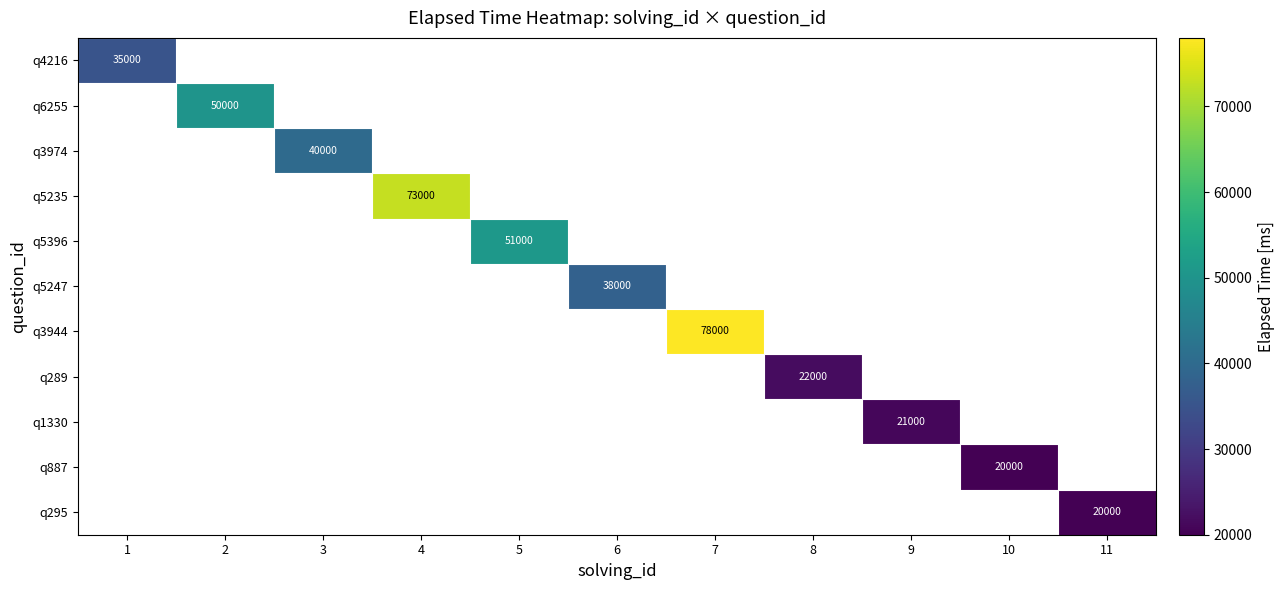

Count the number of categories in the chart.

11